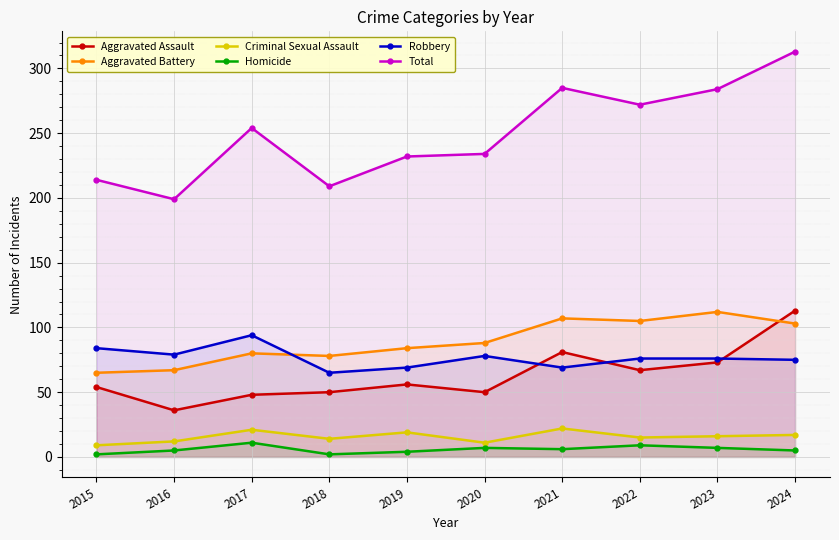

What is the difference between the highest and lowest values at 2022?

263